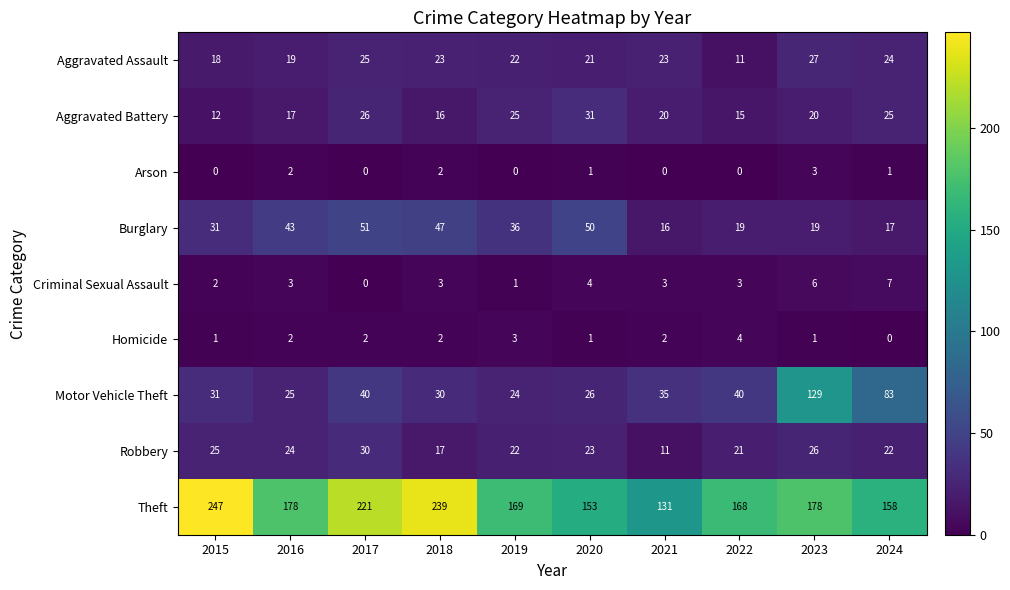

Rank the series at 2023 from lowest to highest value.

Homicide, Arson, Criminal Sexual Assault, Burglary, Aggravated Battery, Robbery, Aggravated Assault, Motor Vehicle Theft, Theft